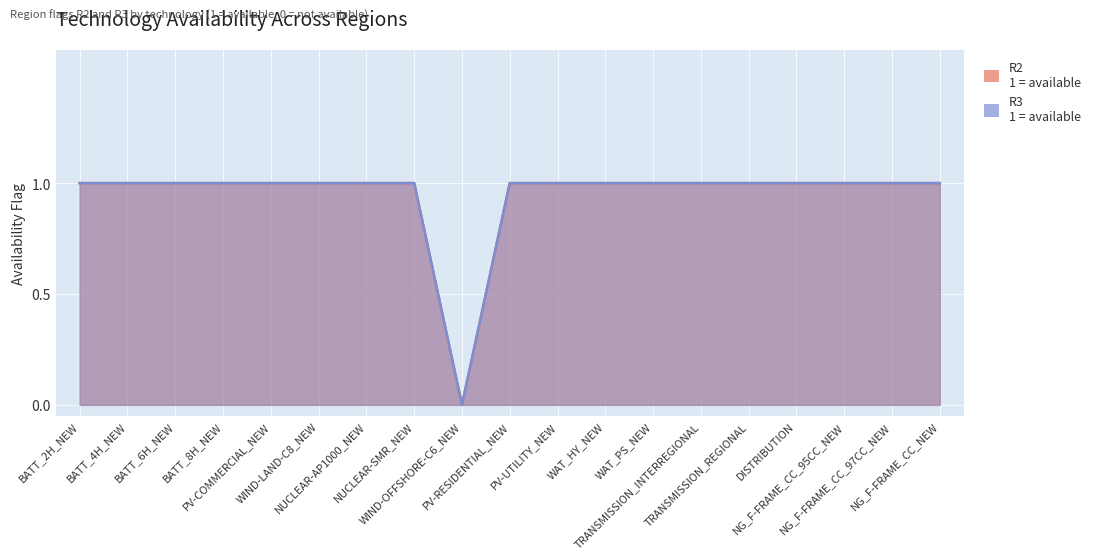

How many values in the R2 series are below 1?

1